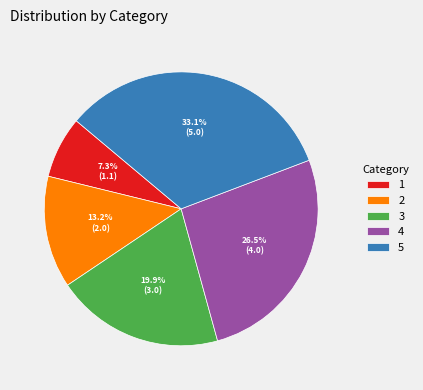

Which category has the biggest portion of the pie?

5